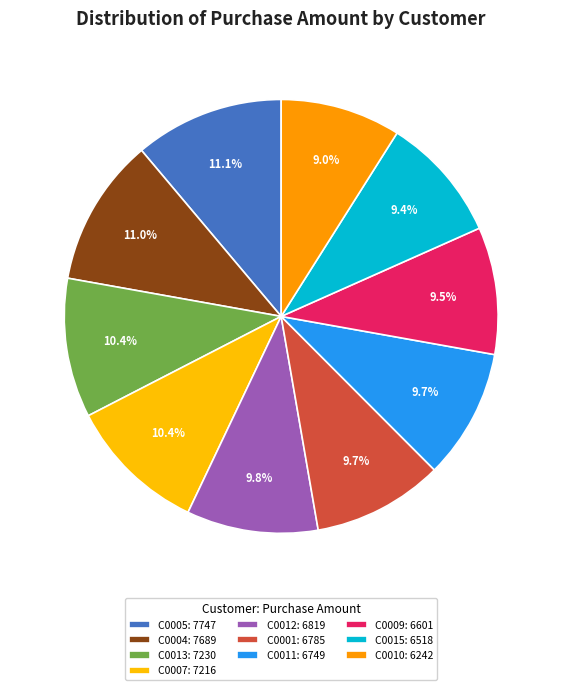

What is the smallest slice in the pie chart?

C0010